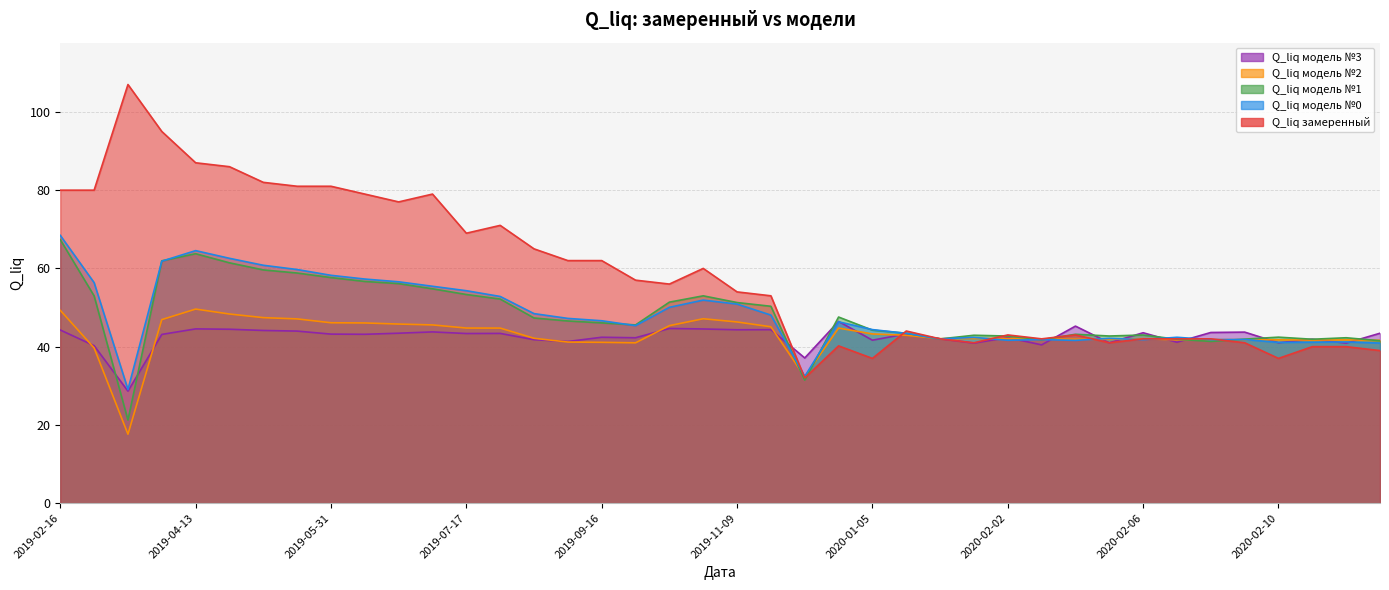

What is the spread (max minus min) of values at 2019-02-16?

35.7